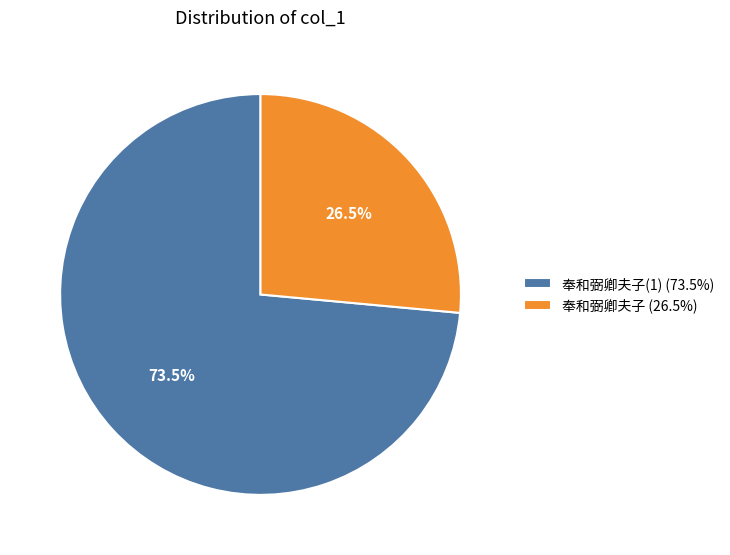

What portion of the pie excludes 奉和弼卿夫子 (26.5%)?

73.5%